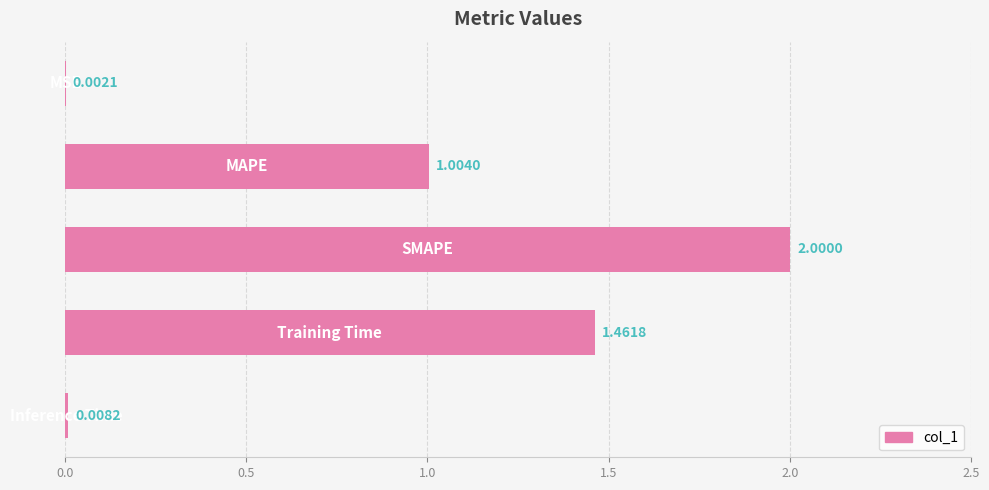

Count the number of values greater than 1.

3